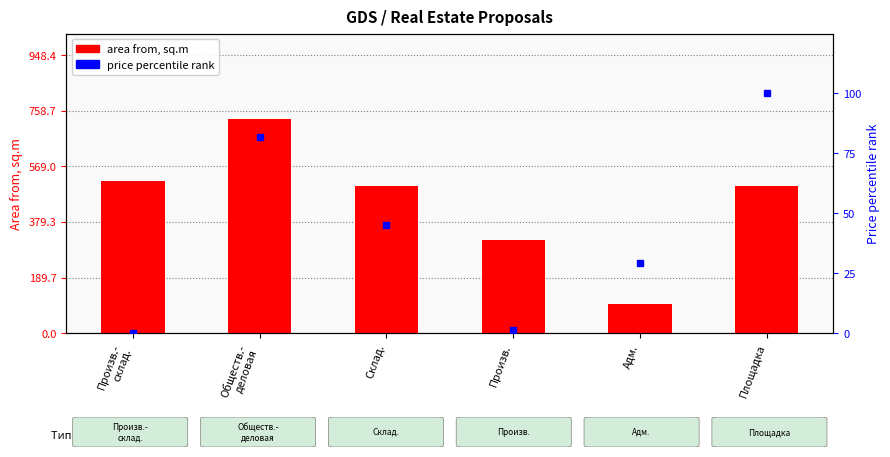

What is the difference between the second highest and minimum values in the price rank within group series?

82.0